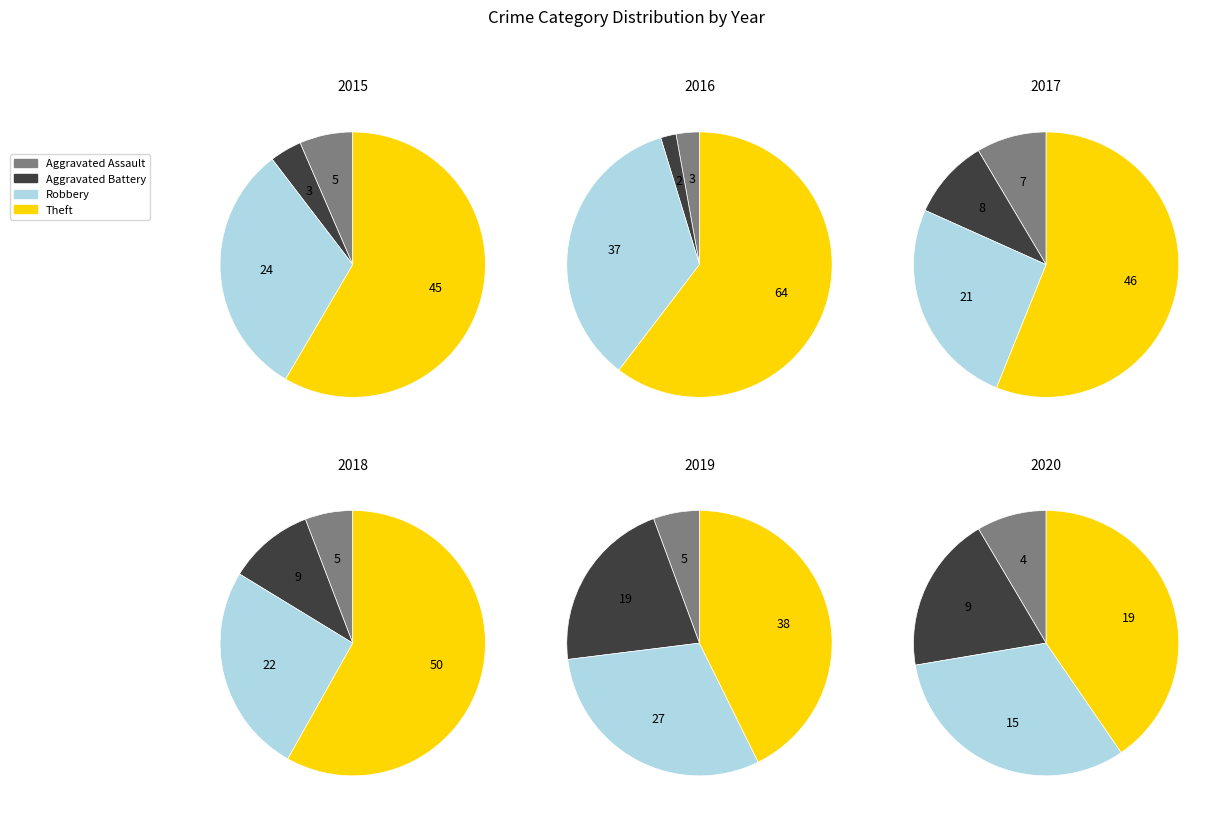

What percentage is the Theft slice, to the nearest percent?

40%